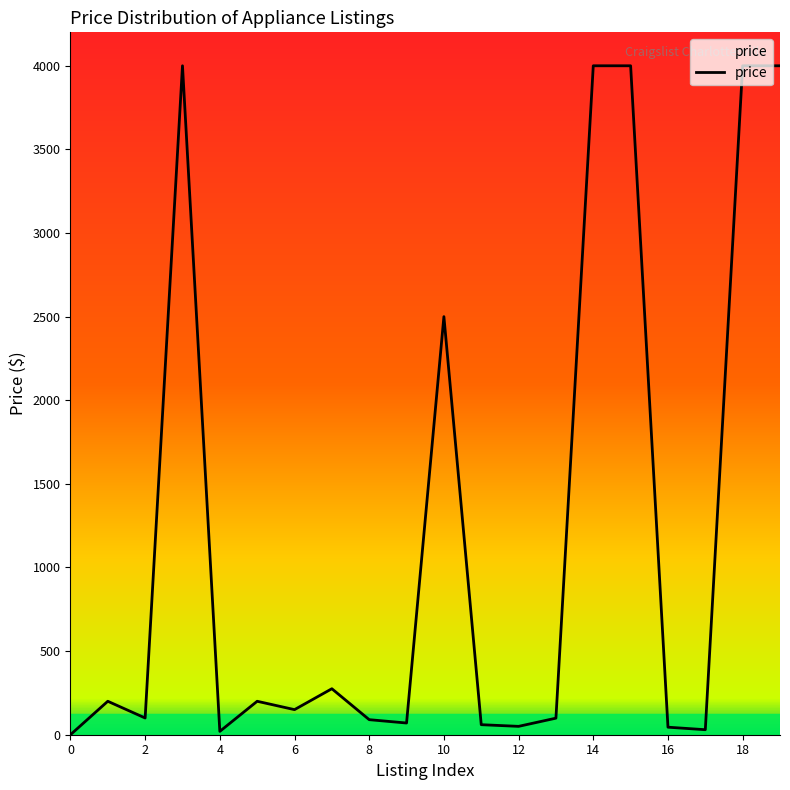

What is the difference between the maximum and minimum values?

4000